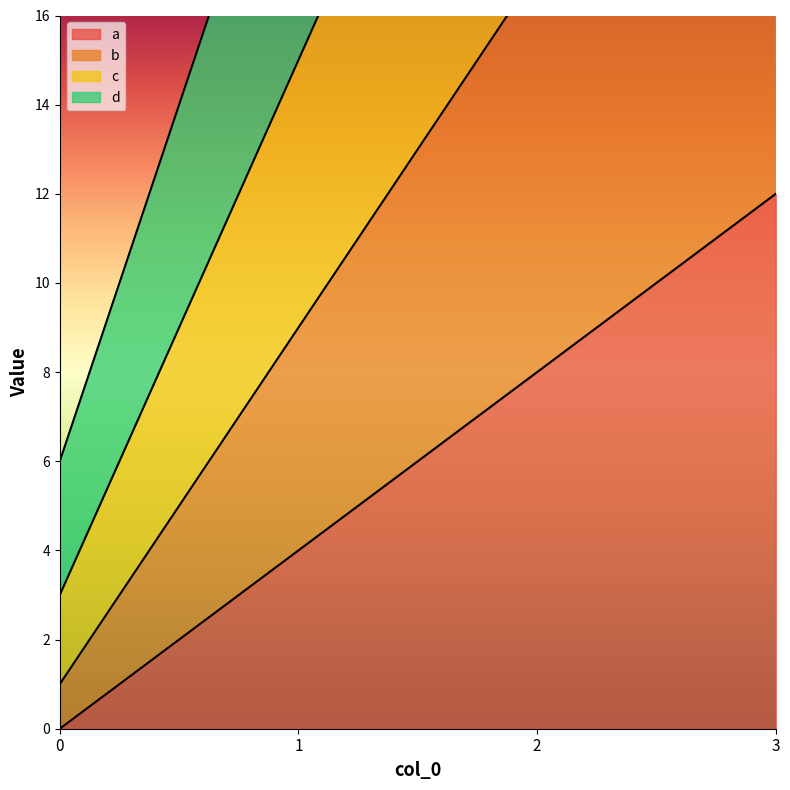

List the labels in order of d value, smallest first.

0, 1, 2, 3